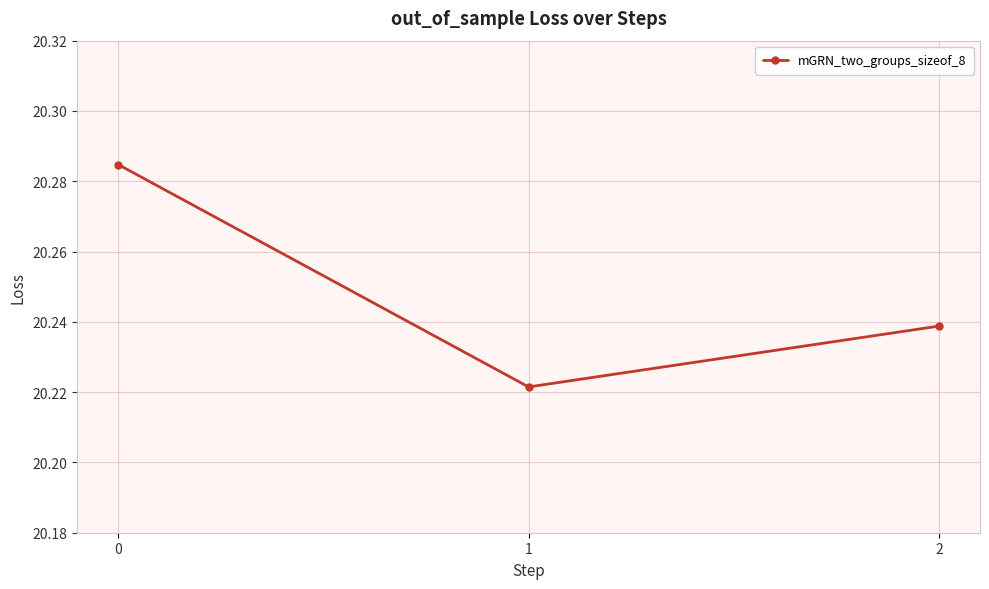

Approximately how many times larger is the value at 1 compared to 0?

1.0